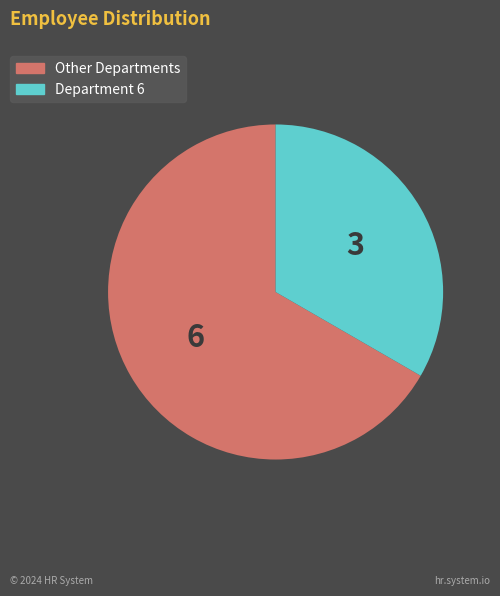

Approximately how many times larger is the value at Department 6 compared to Other Departments?

0.5